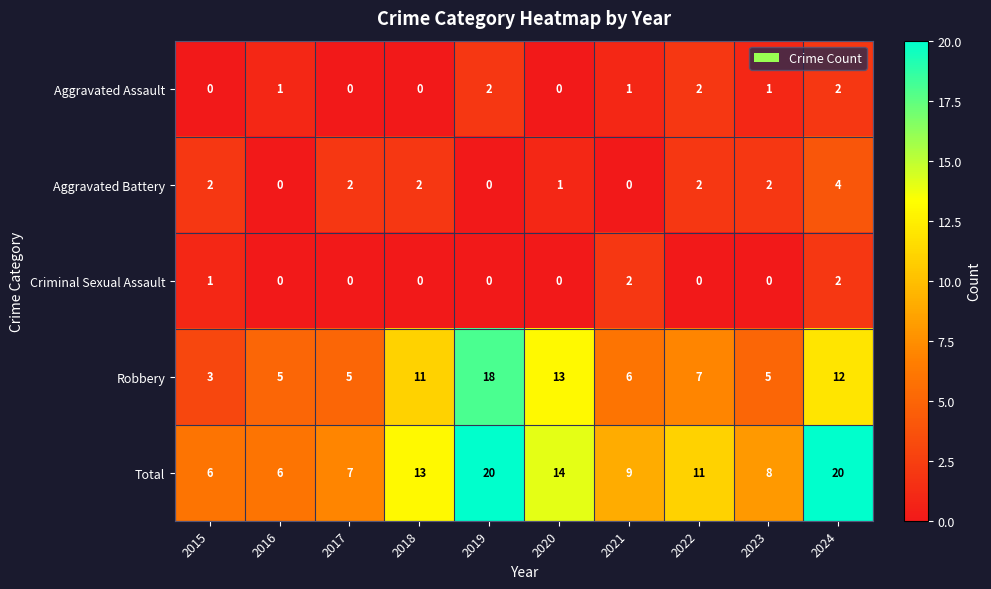

At which label does Robbery reach its peak?

2019